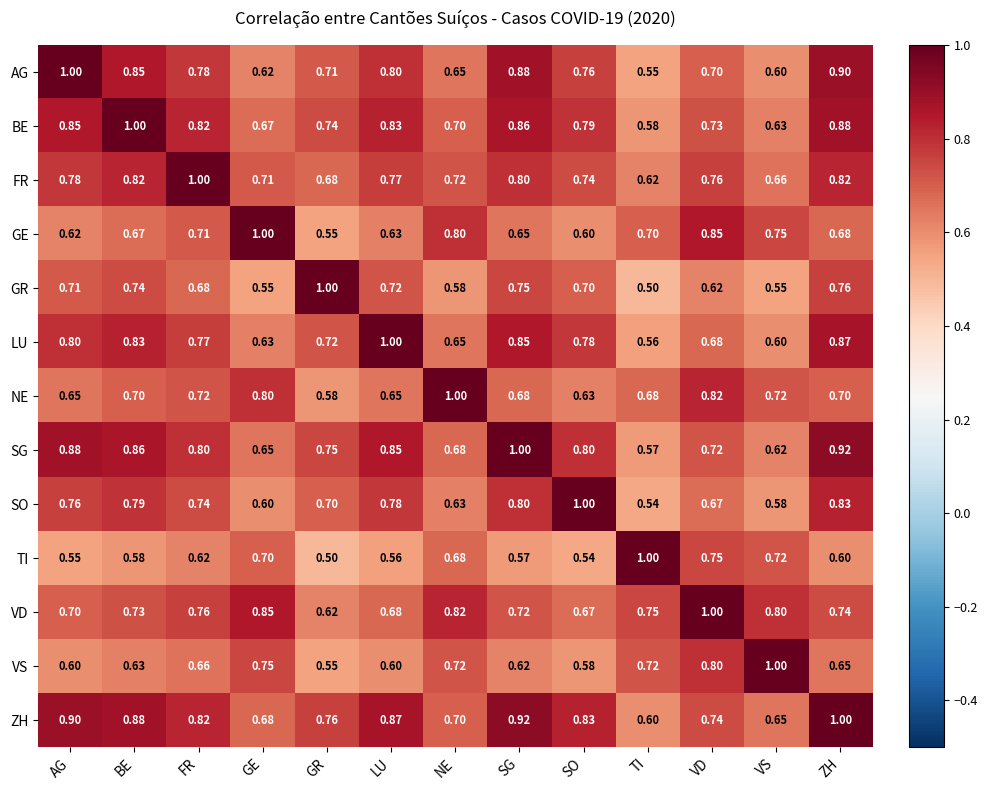

At which label does NE reach its minimum?

GR